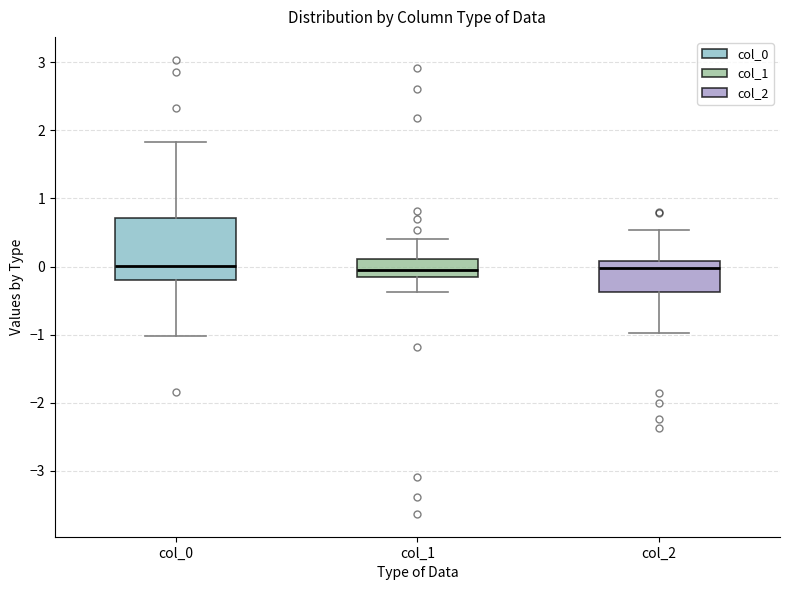

Where is the lower edge of the box for col_2 on the y-axis? The values are not printed on the chart, so give them approximately, as read against the axis.

-0.4